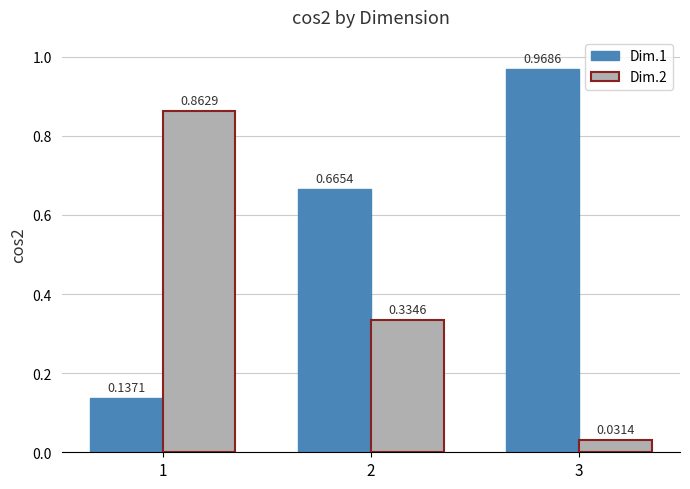

What is the sum of all Dim.2 values?

1.2